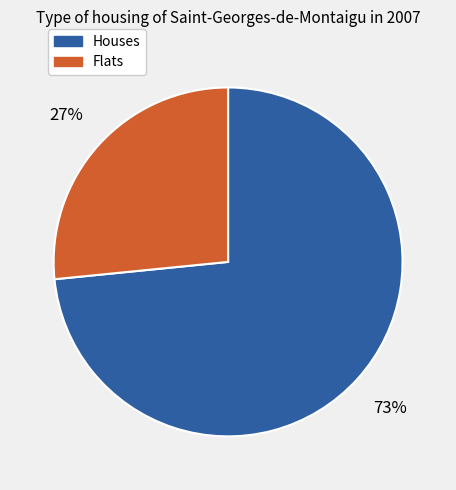

What is the smallest slice in the pie chart?

Flats